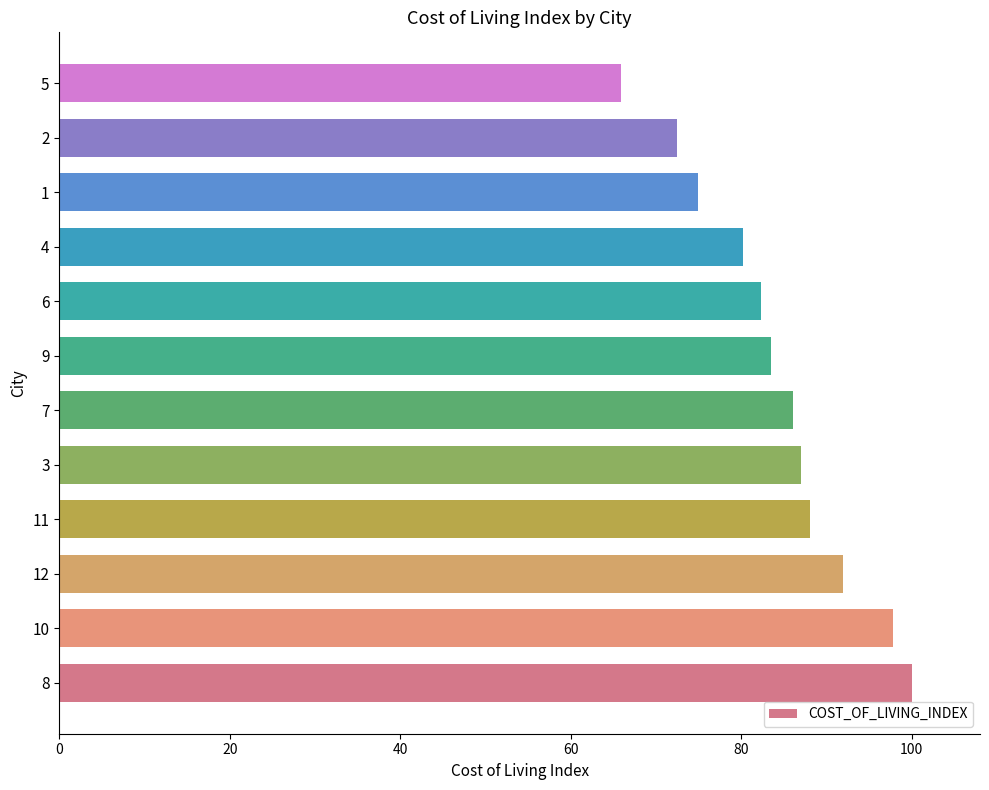

What is the ratio of the value at 9 to the value at 5?

1.3